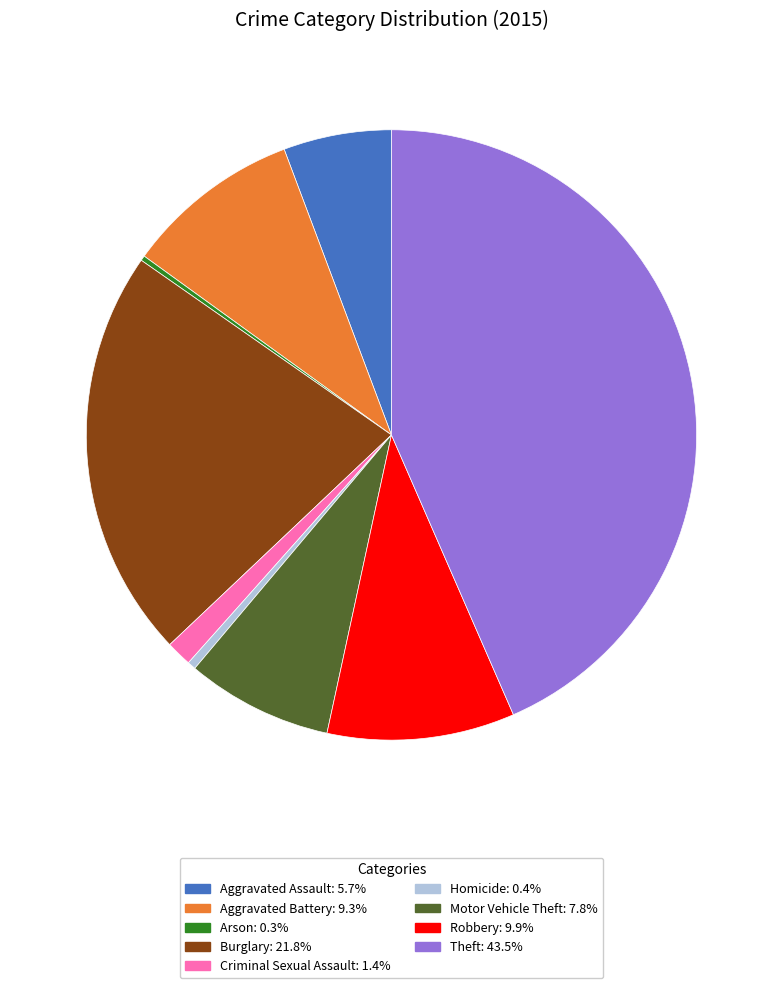

Approximately how many times larger is the value at Aggravated Battery: 9.3% compared to Robbery: 9.9%?

0.9